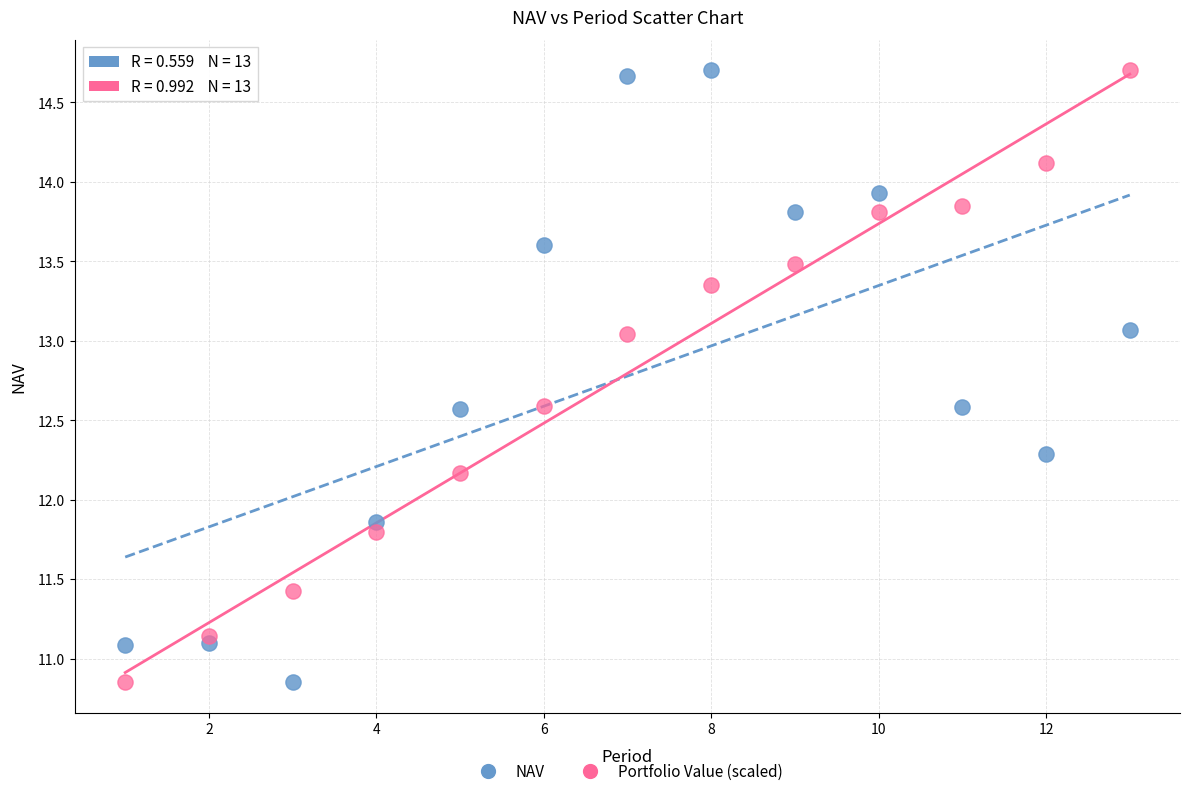

What is the X range (max minus min) for the scatter plot?

12.0